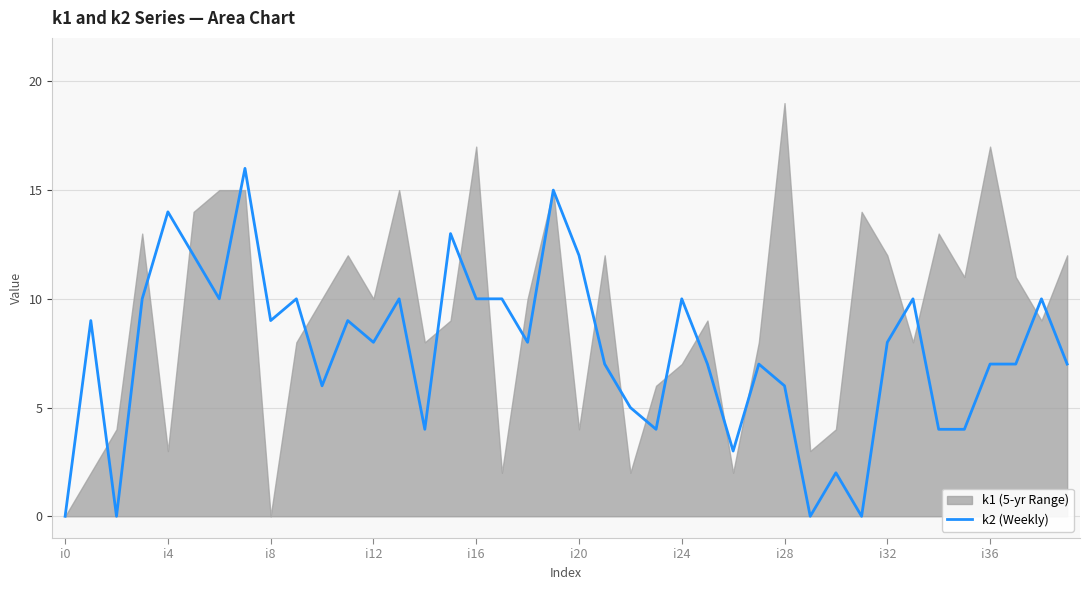

Is it true that k2 (Weekly) equals 4 at i4?

False